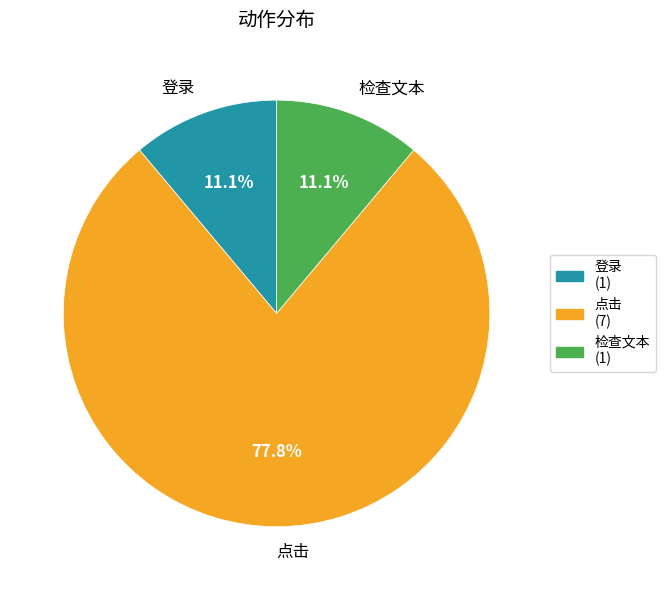

Between 检查文本 and 点击, which is larger?

点击